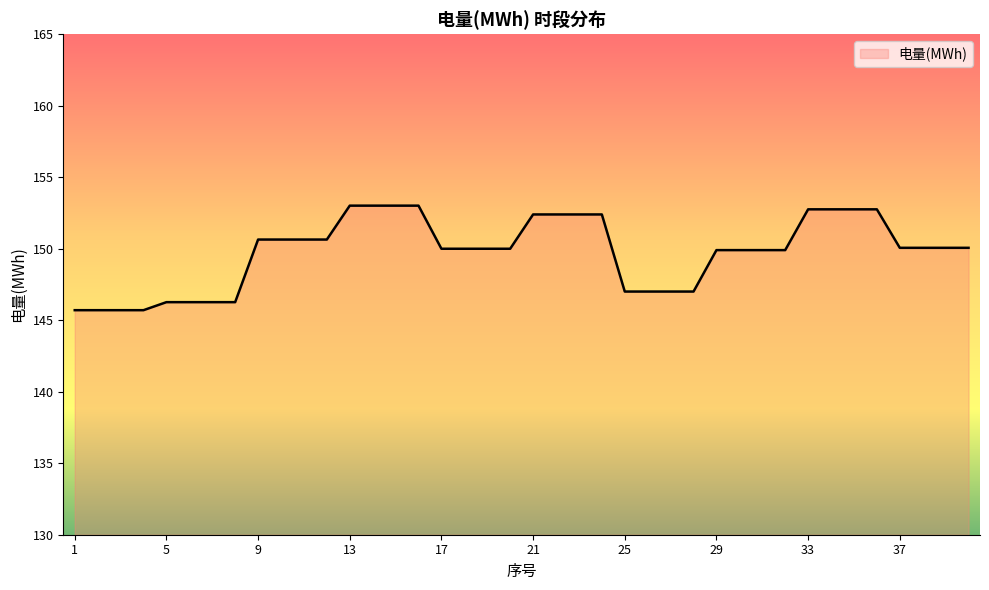

Does the chart display data point markers on the line(s)?

No